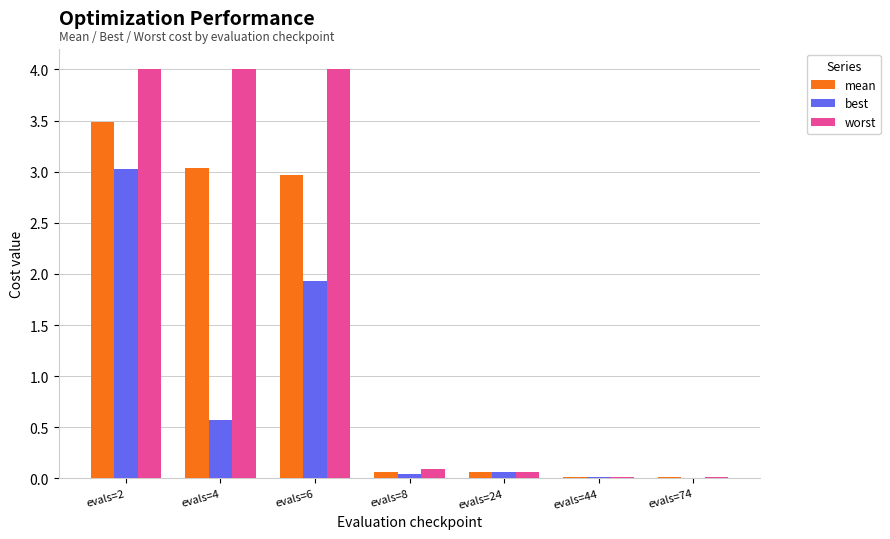

At which category is the sum across all series the highest?

evals=2